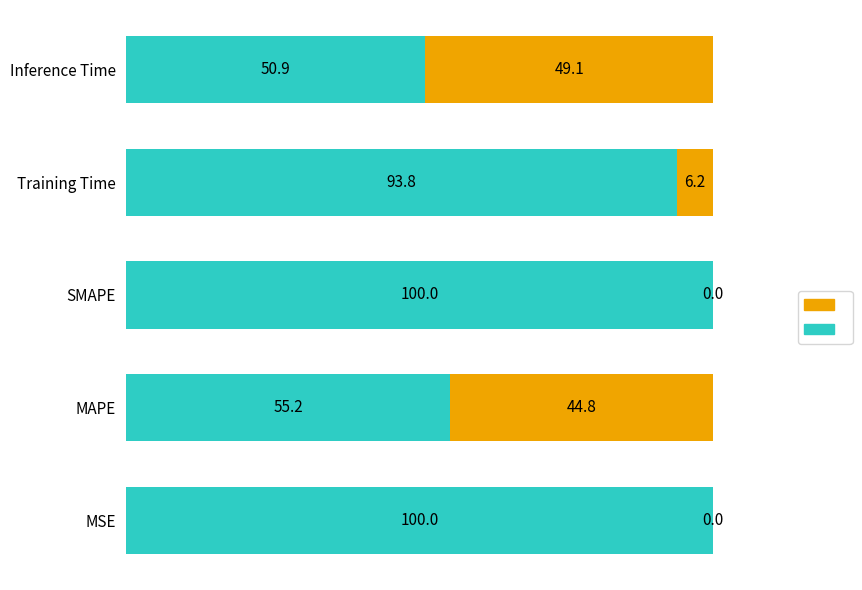

What is the total value across all series at Training Time?

100.0